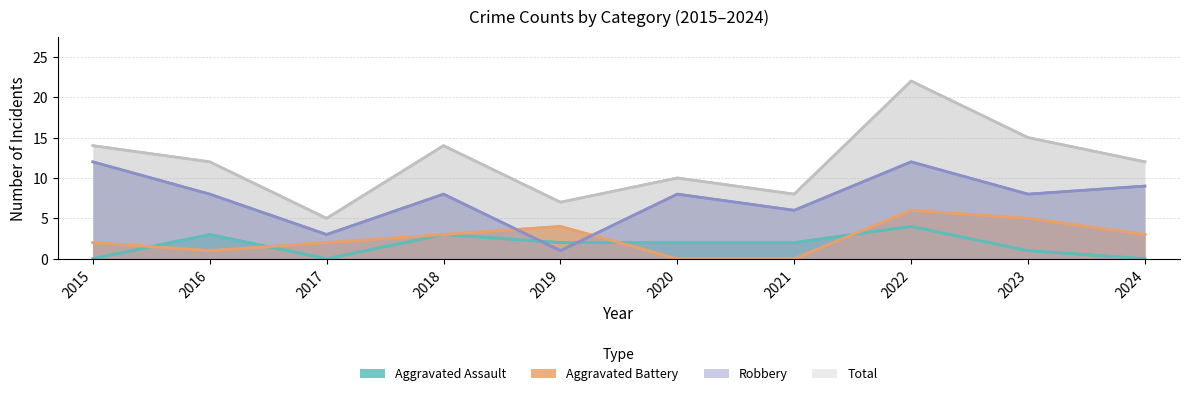

Rank the series by their maximum value, from highest to lowest.

Total, Robbery, Aggravated Battery, Aggravated Assault